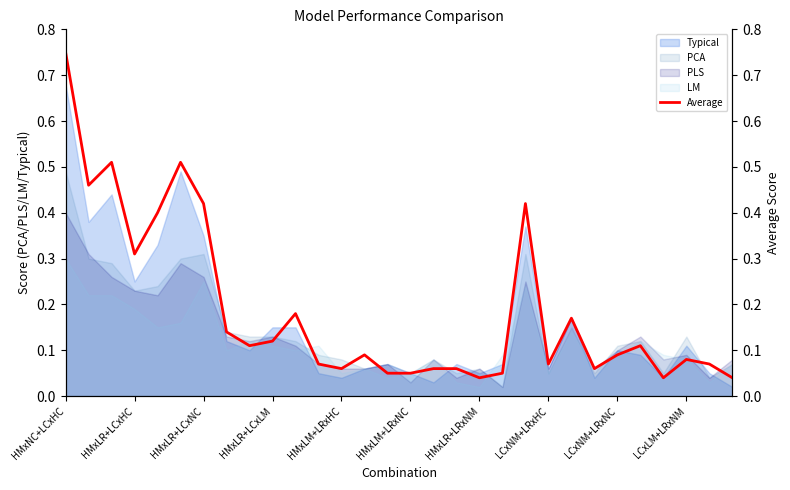

How many lines are shown in the chart?

1